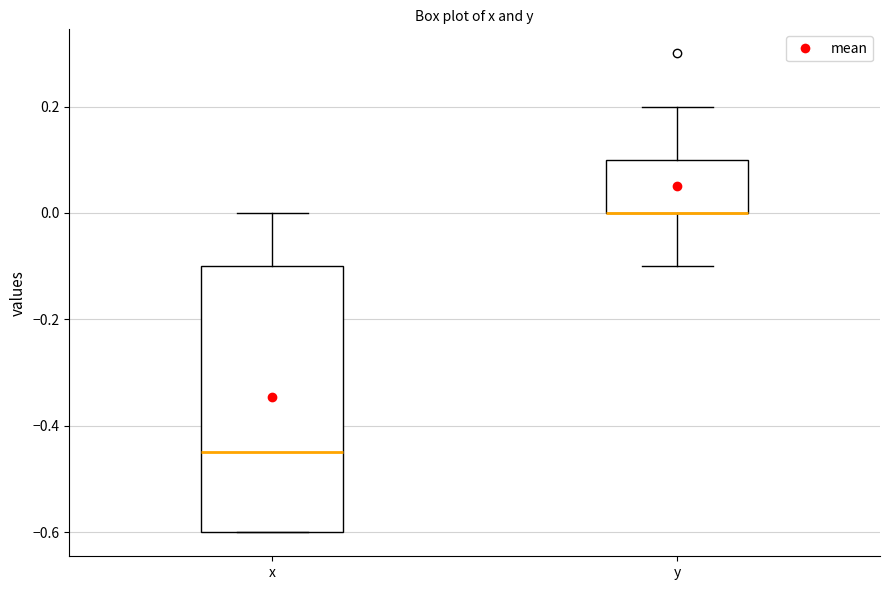

Where is the lower edge of the box for x on the y-axis? The values are not printed on the chart, so give them approximately, as read against the axis.

-0.60